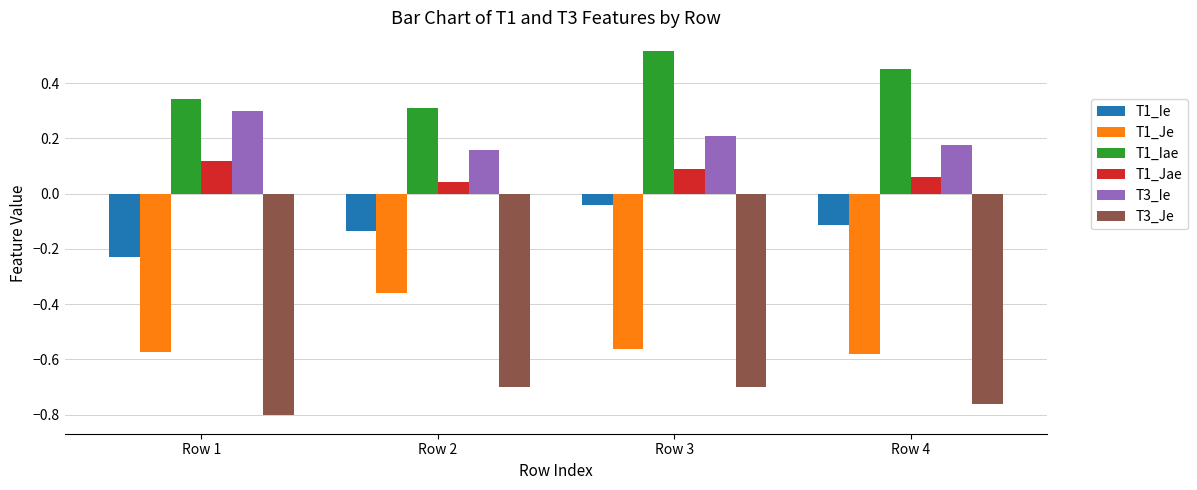

Which category has the highest value in the T1_Jae series?

Row 1